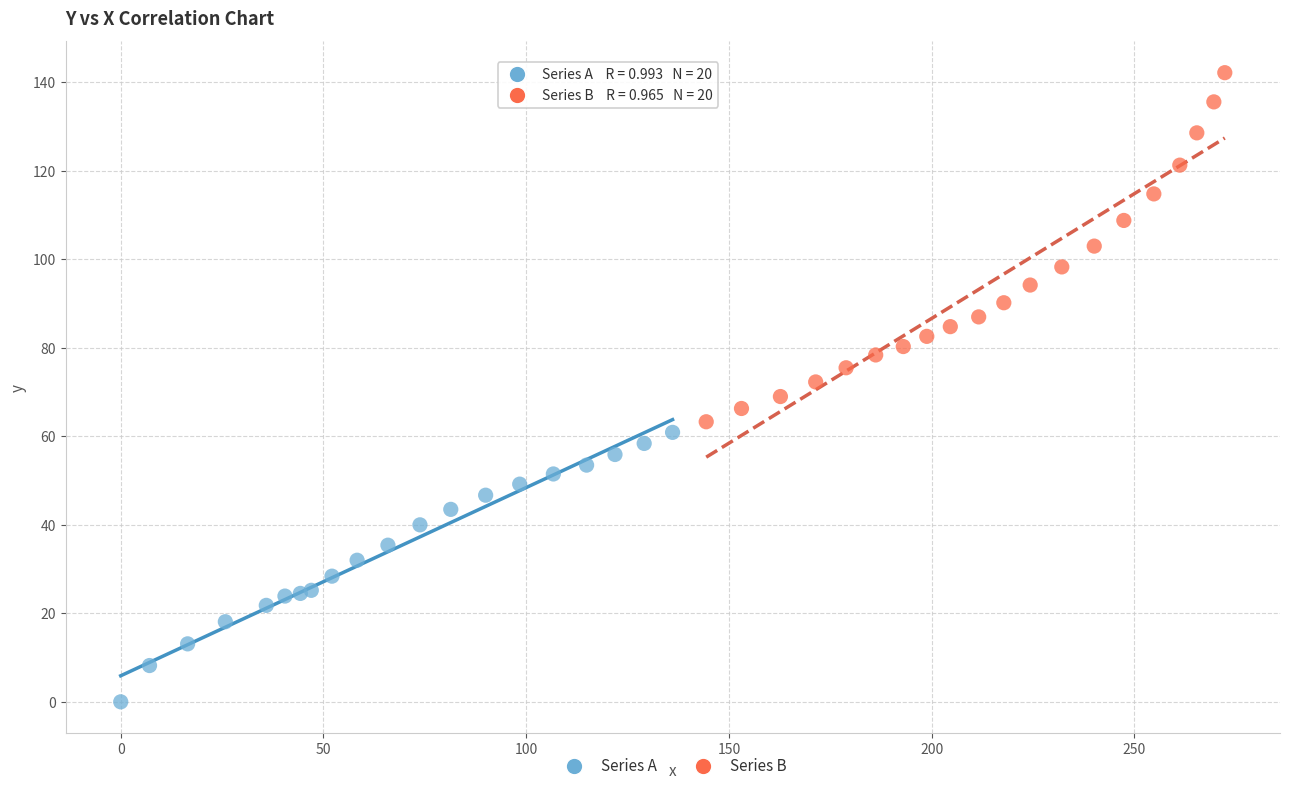

Which series has the largest Y range (max minus min)?

Series B